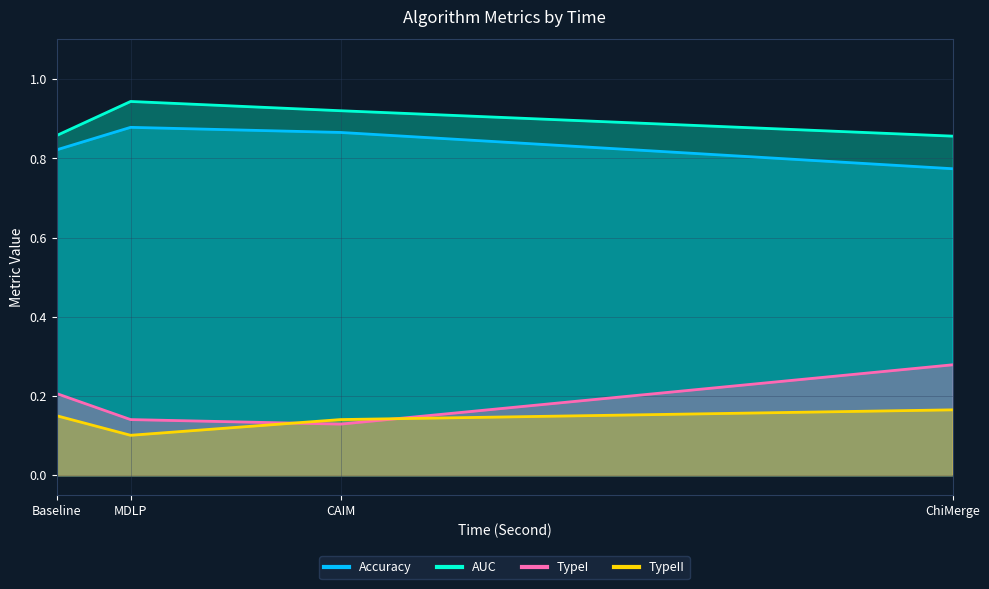

Where is AUC nearest to the value 0?

ChiMerge